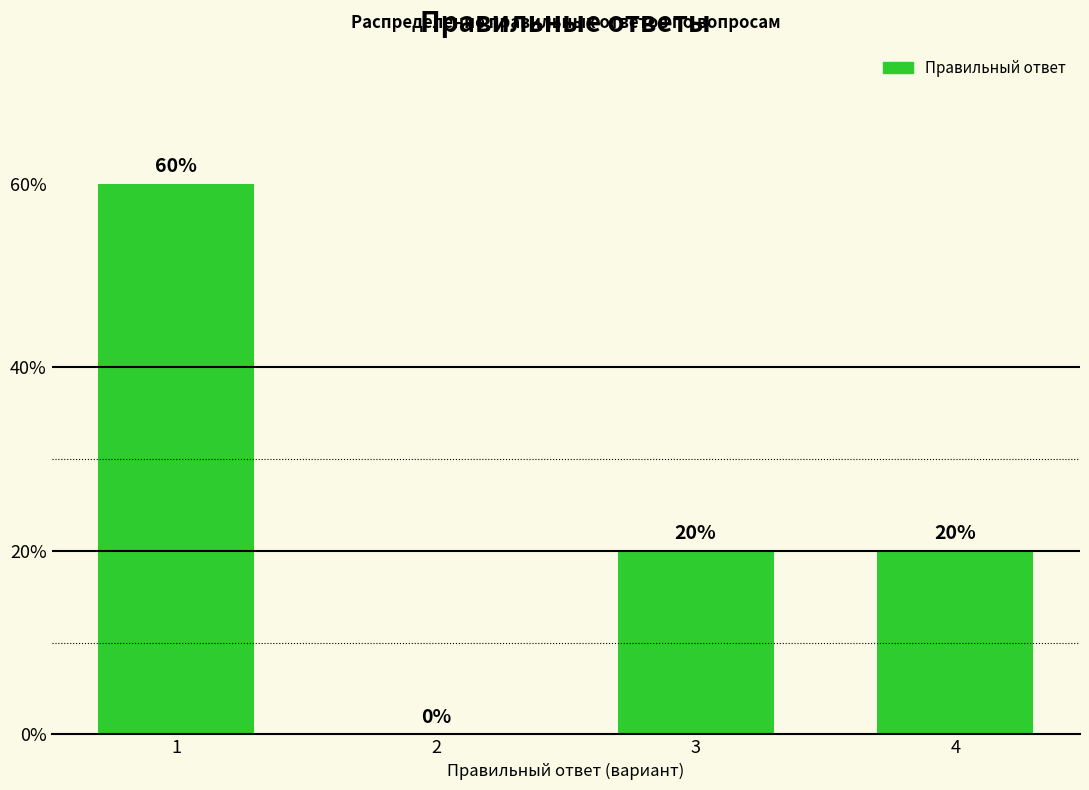

The value at 1 is 60. True or false?

True